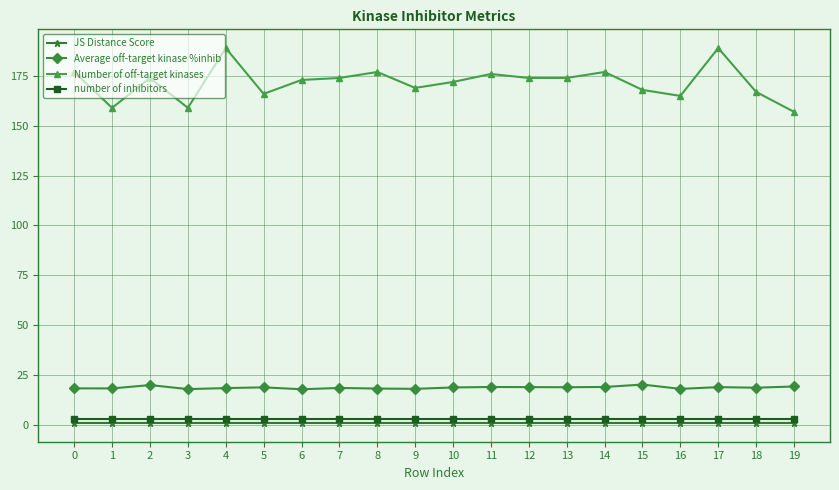

Where is the first local maximum for Number of off-target kinases?

2